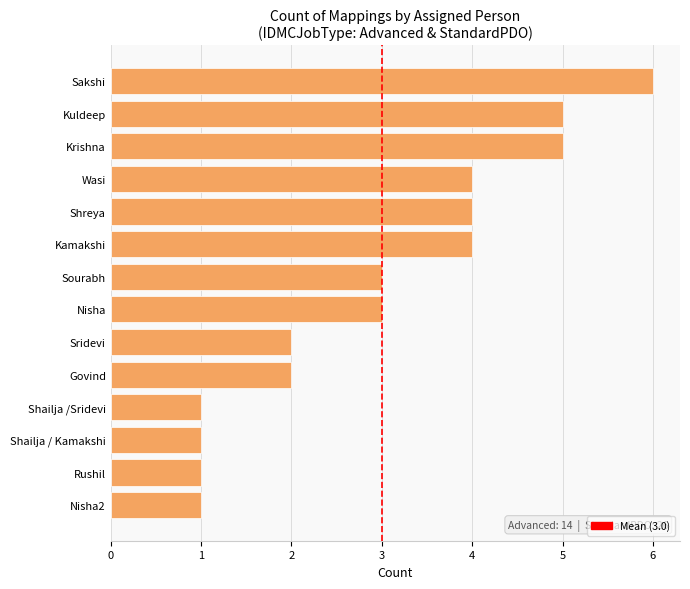

What position from the top is Shailja / Kamakshi?

12